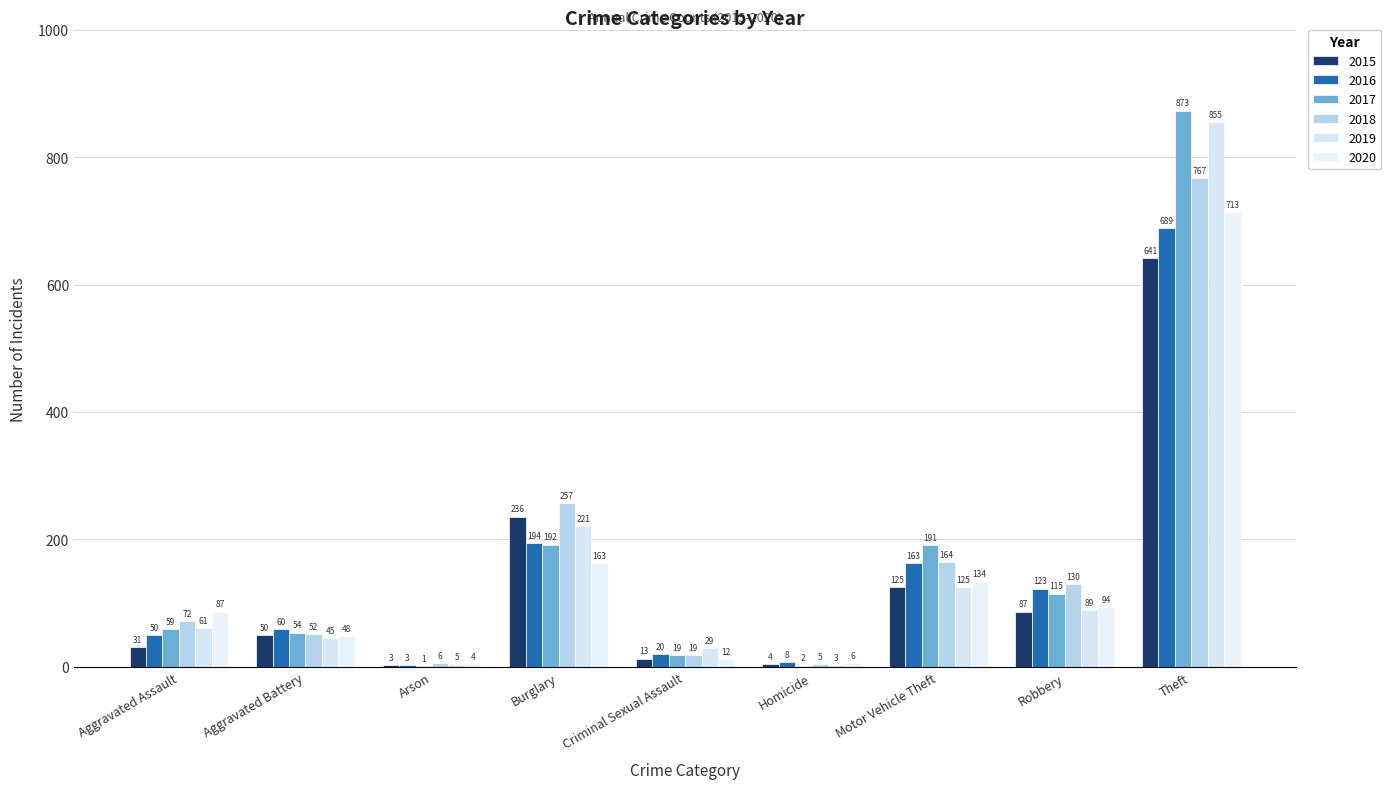

At which category is the sum across all series the highest?

Theft